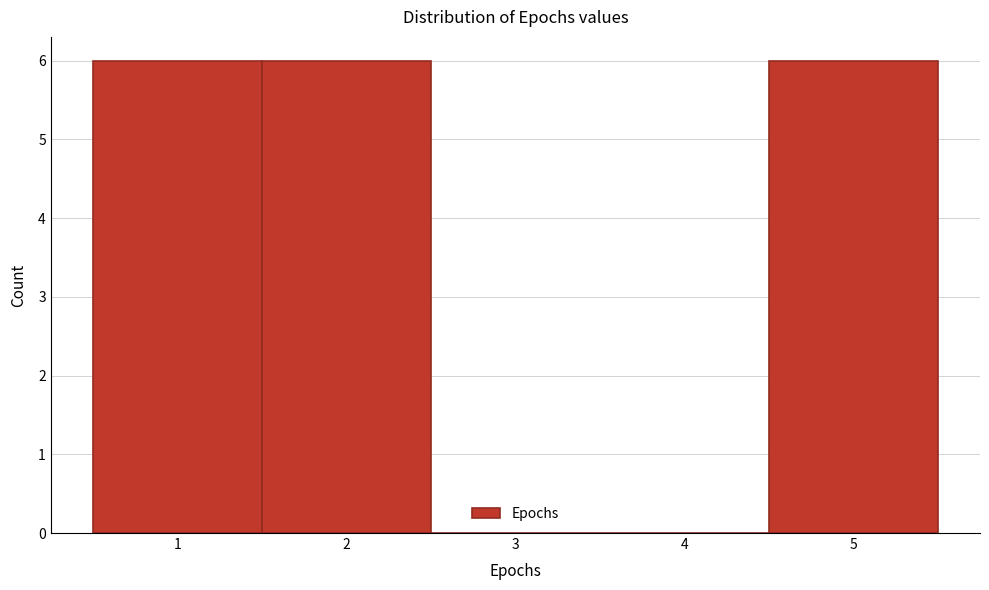

Reading left to right, transcribe this chart: for each bar, give the range it covers on the x-axis and its height. The values are not printed on the chart, so give them approximately, as read against the axis.

0.5 to 1.5: 6
1.5 to 2.5: 6
2.5 to 3.5: 0
3.5 to 4.5: 0
4.5 to 5.5: 6